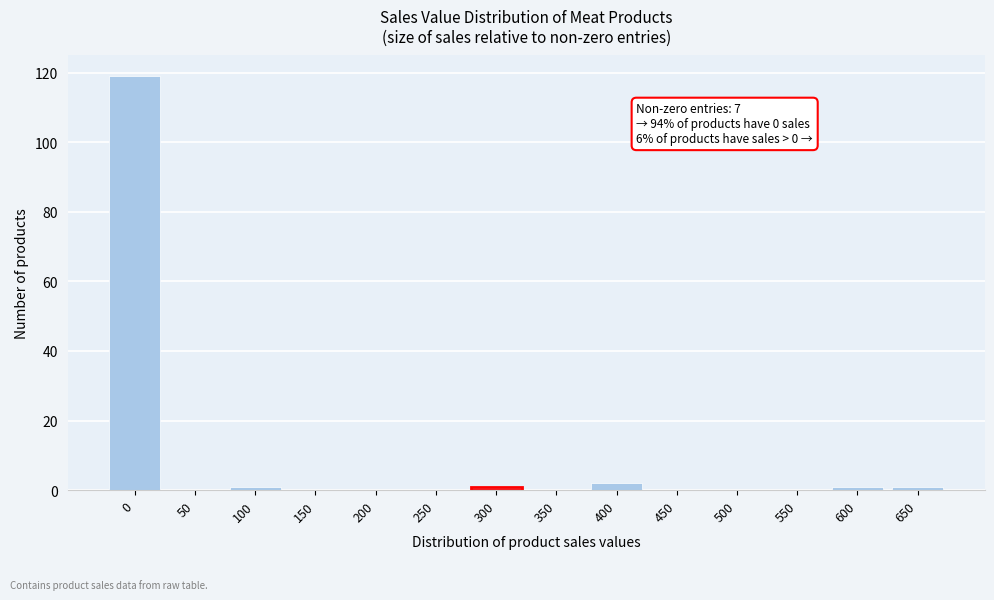

Reading right to left, extract all data points from this chart.

650=1	600=1	550=0	500=0	450=0	400=2	350=0	300=1	250=0	200=0	150=0	100=1	50=0	0=119